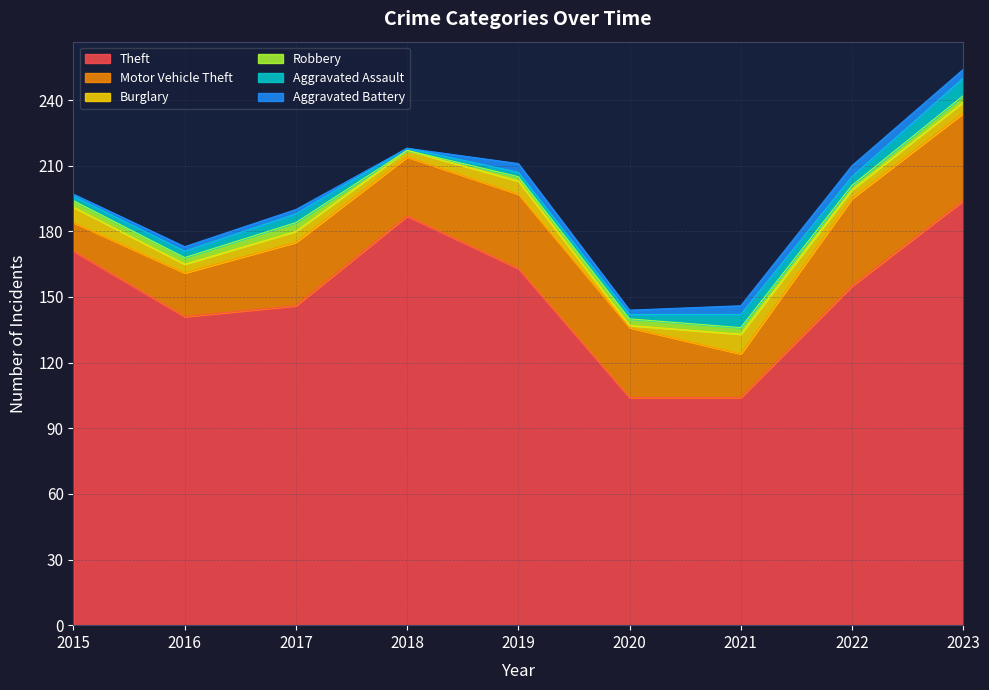

At which label is Theft closest to 149?

2017